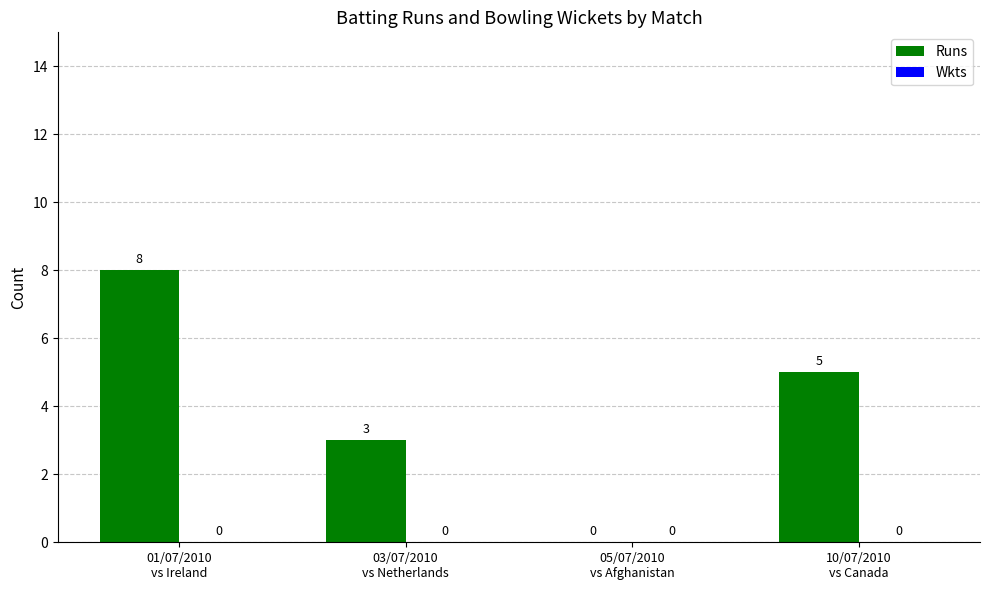

What is the sum of all values?

16